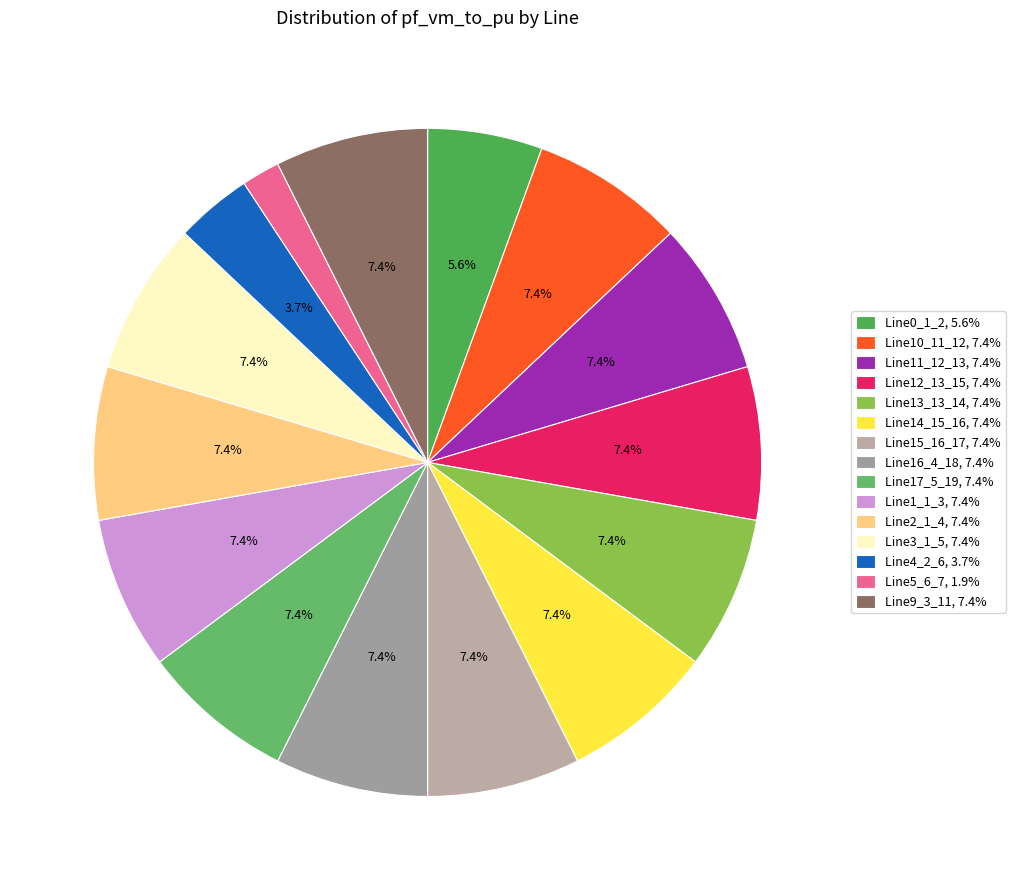

Count the number of slices in the pie.

15